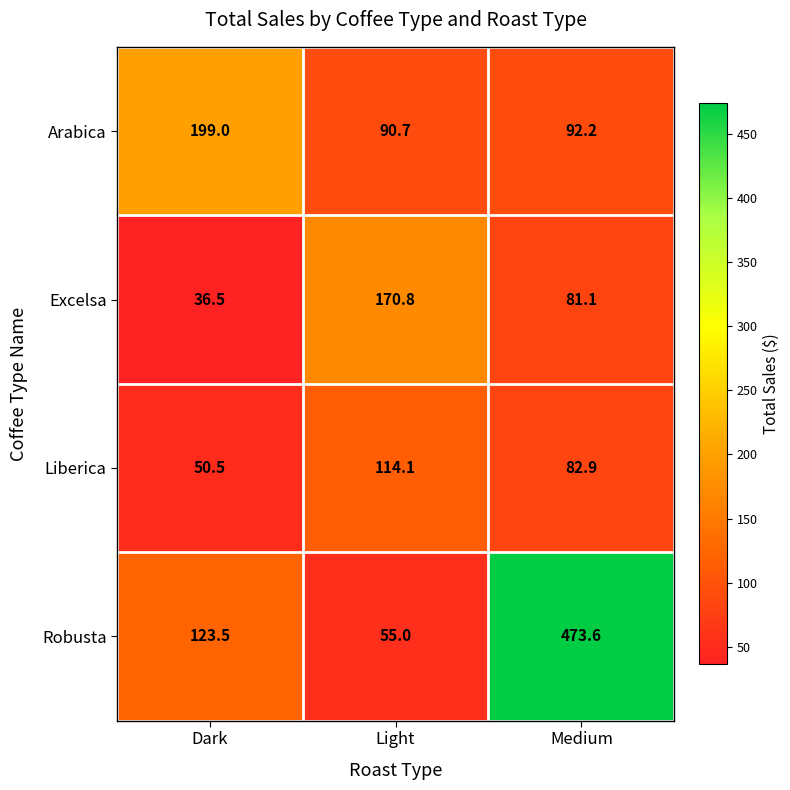

The value of Excelsa at Medium is 81.1. True or false?

True